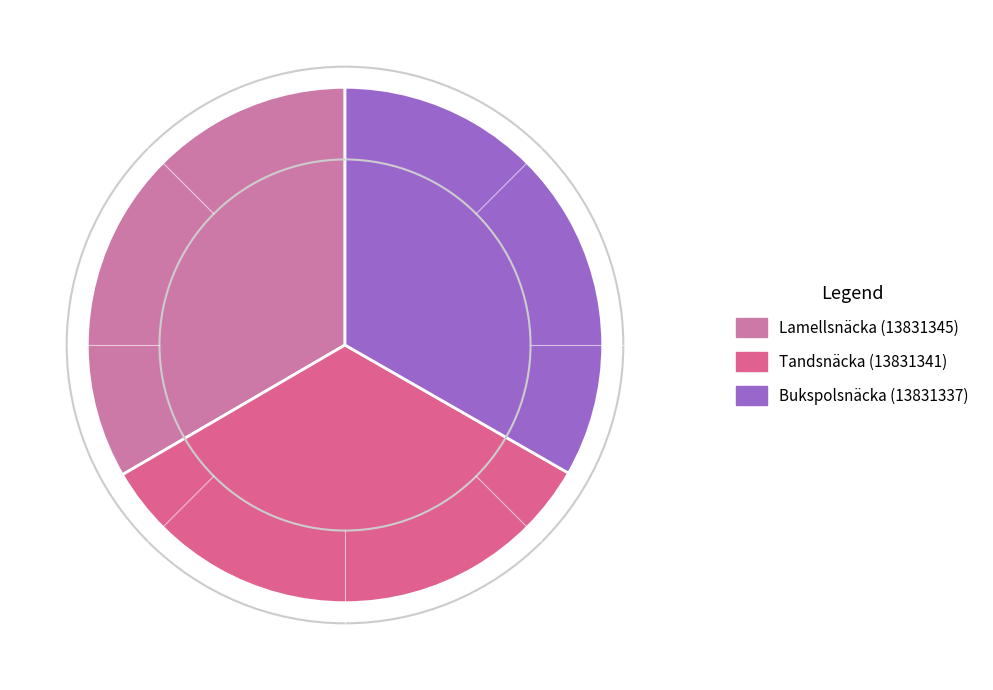

Rank the categories by value from highest to lowest.

Lamellsnäcka (13831345), Tandsnäcka (13831341), Bukspolsnäcka (13831337)